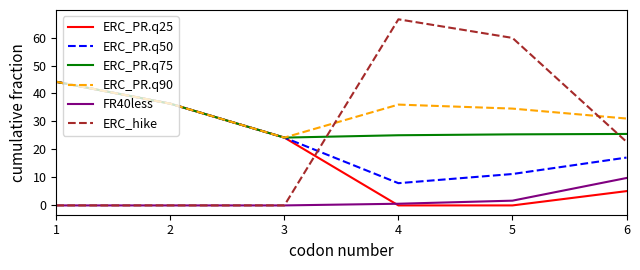

Where is ERC_PR.q75 nearest to the value 34?

2